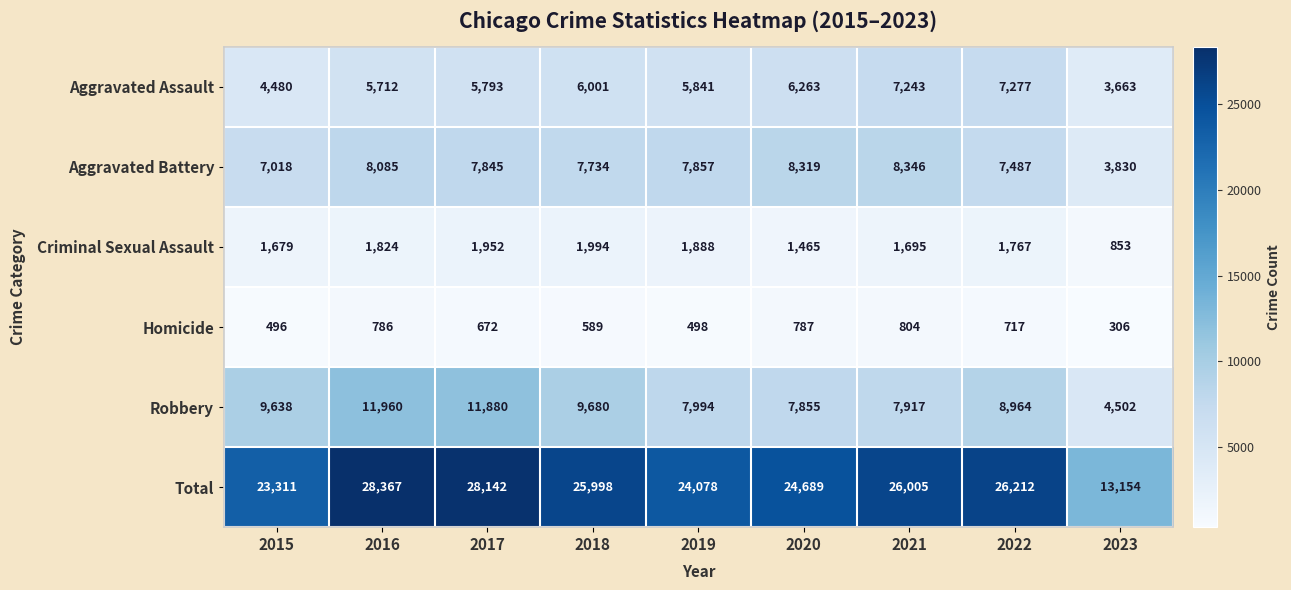

What is the greatest value displayed?

28367